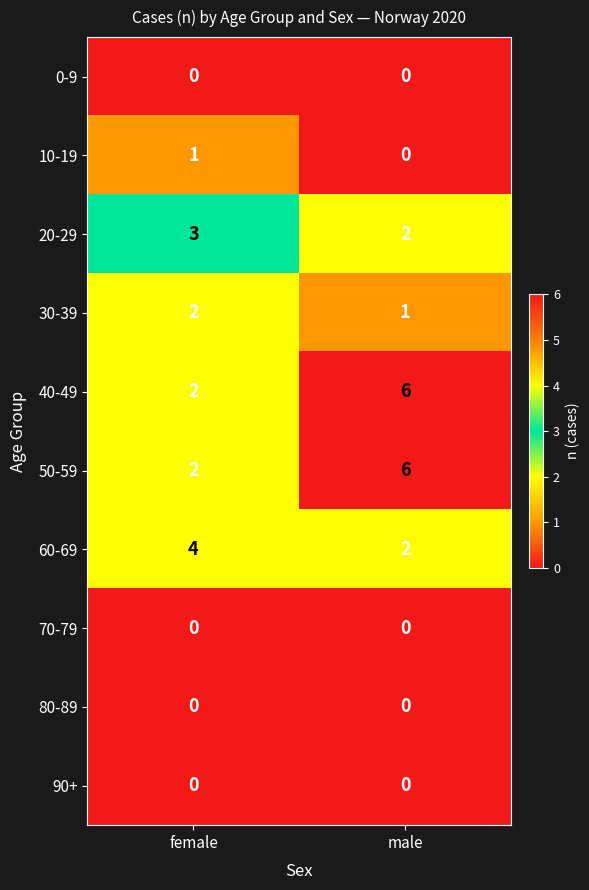

What is the greatest value displayed?

6